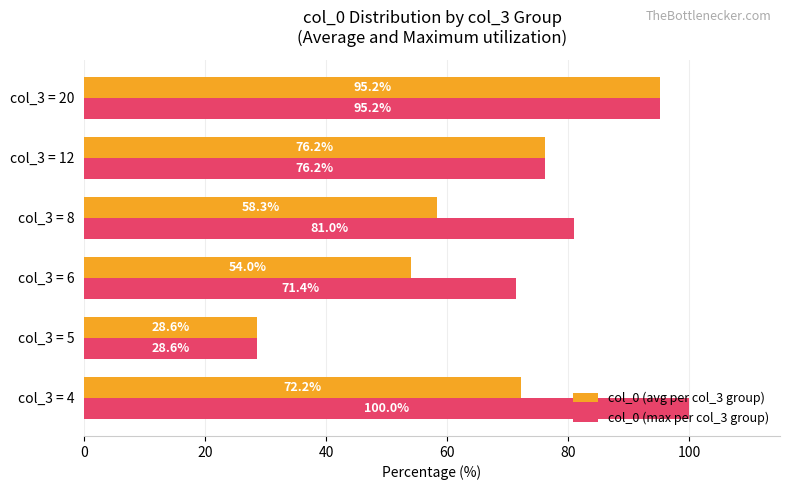

Read the col_0 (avg per col_3 group) value at col_3 = 12.

76.2